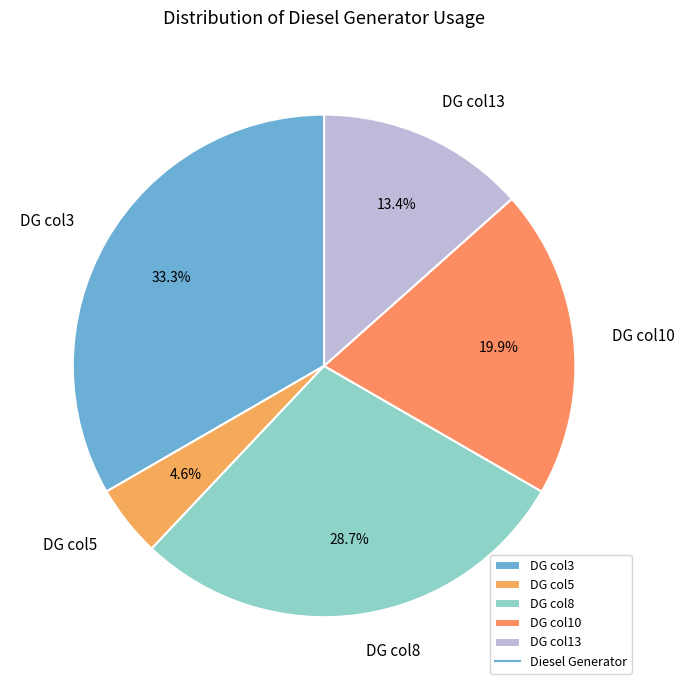

Does DG col13 account for over 50% of the chart?

No